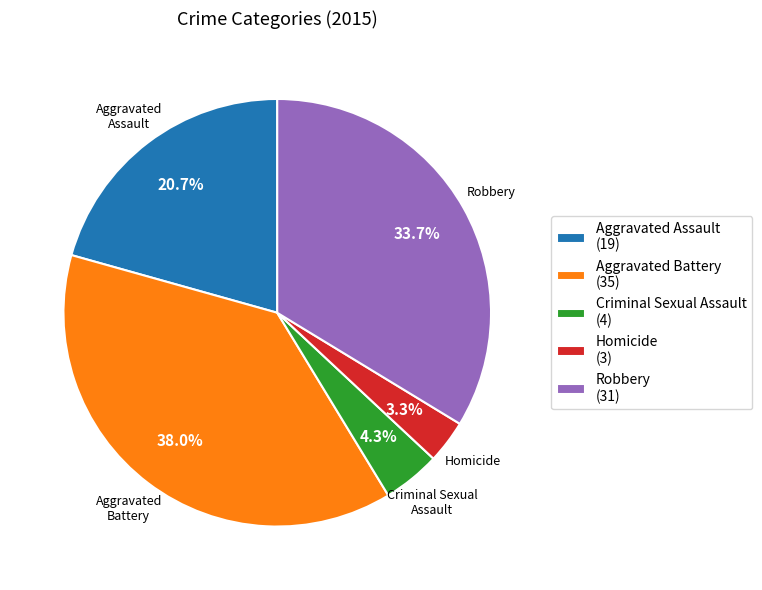

Which category has the smallest portion of the pie?

Homicide